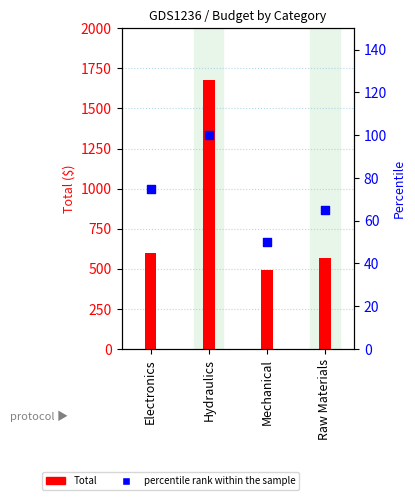

Which series has the largest Y range (max minus min)?

Total